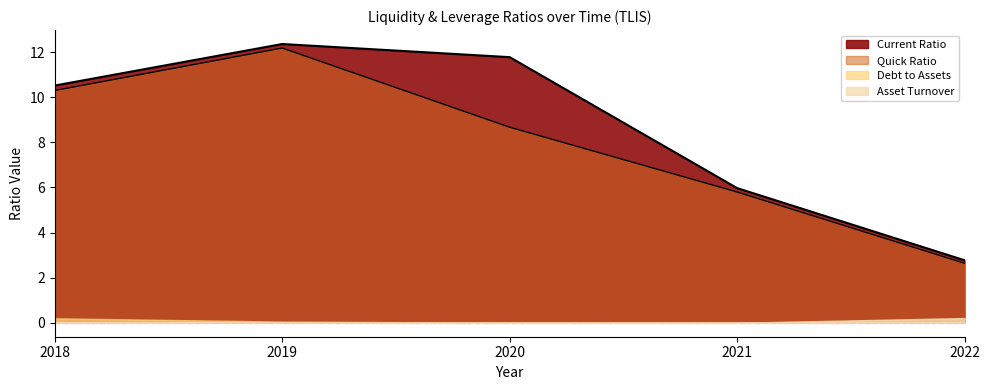

What is the minimum value for quickRatio?

2.6